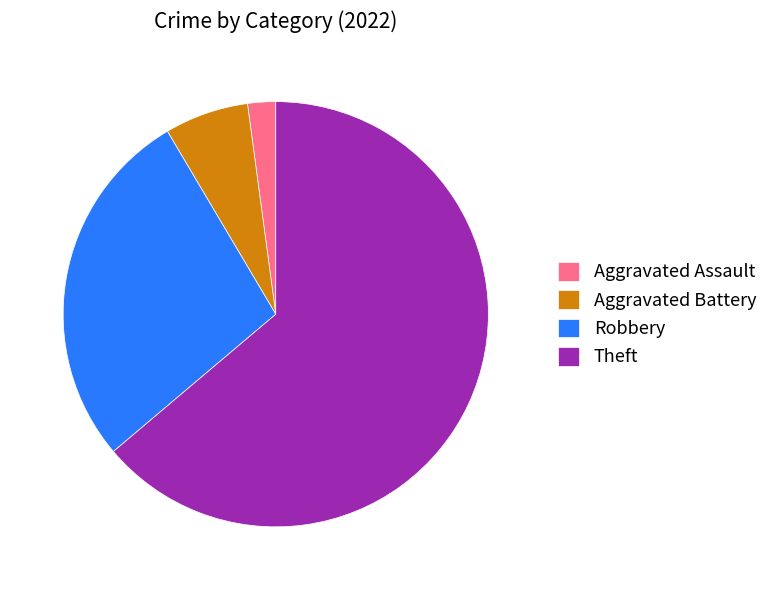

What is the smallest slice in the pie chart?

Aggravated Assault